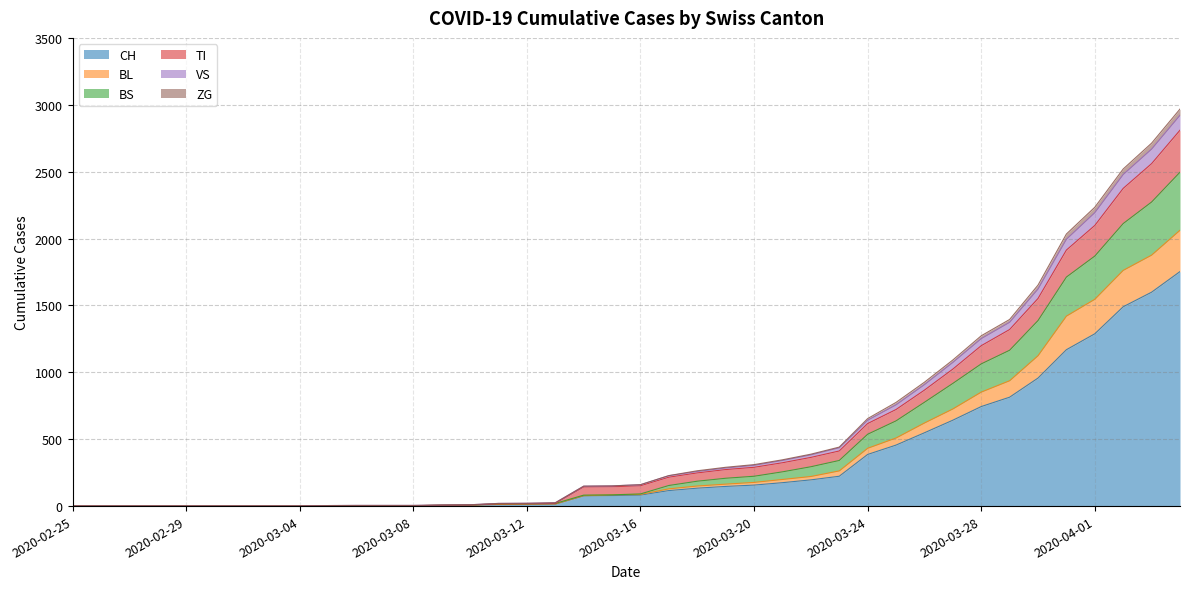

What is the highest value of the CH series?

1753